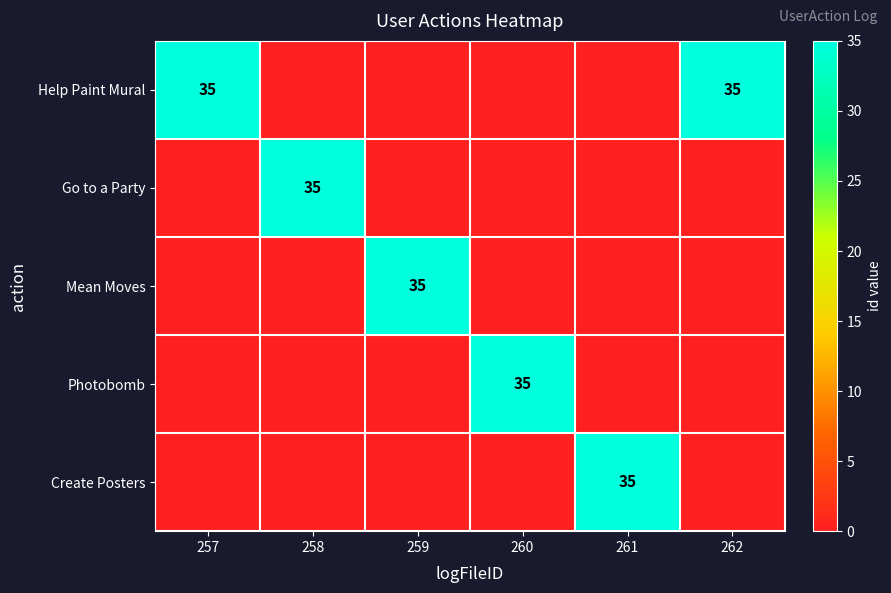

The value of Go to a Party at 258 is 35. True or false?

True